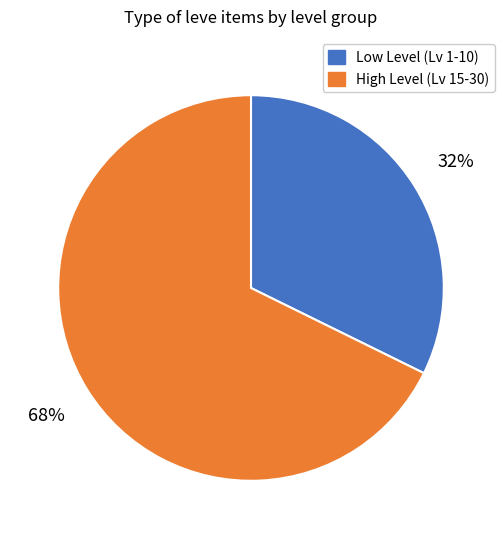

How many slices are in this pie chart?

2